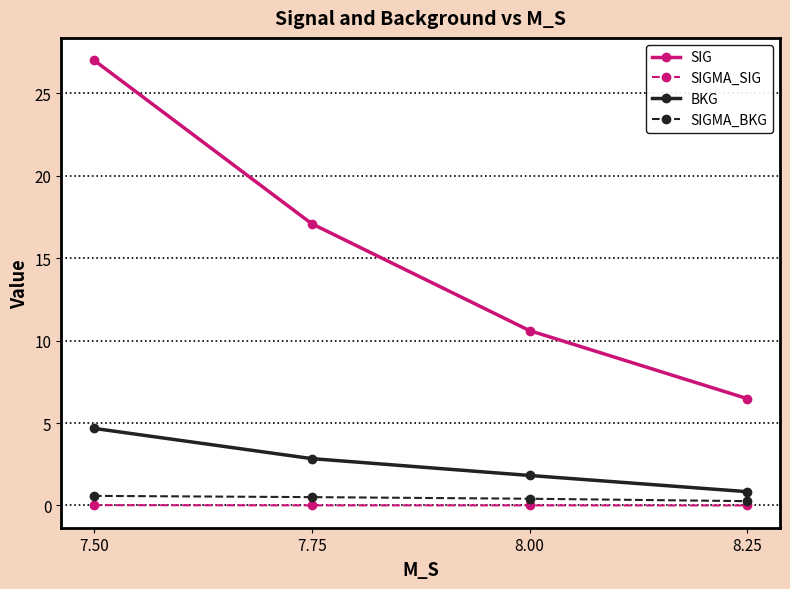

What is the maximum value shown in the chart?

27.0